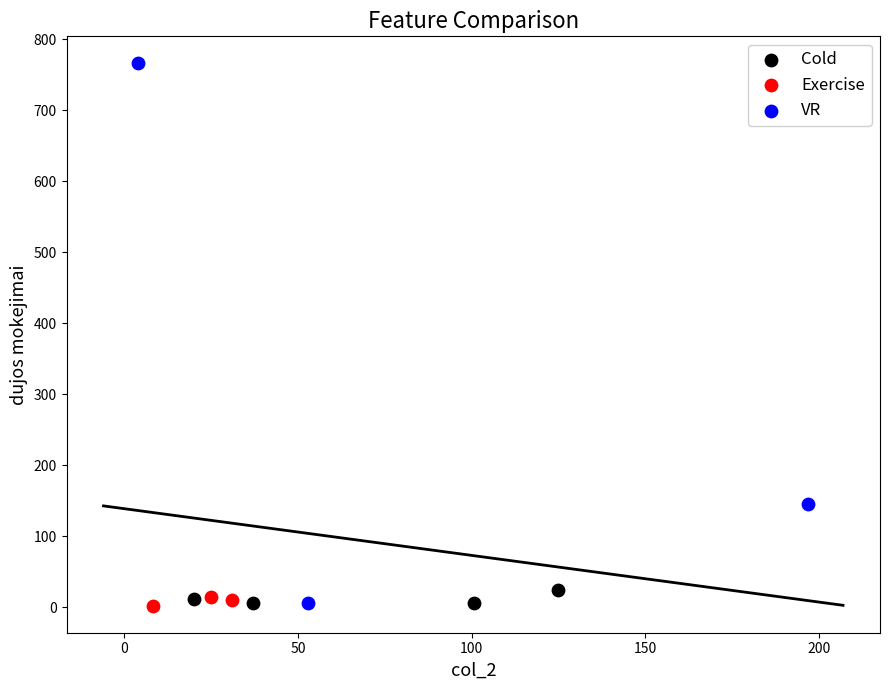

Which series has the widest spread of Y values?

VR